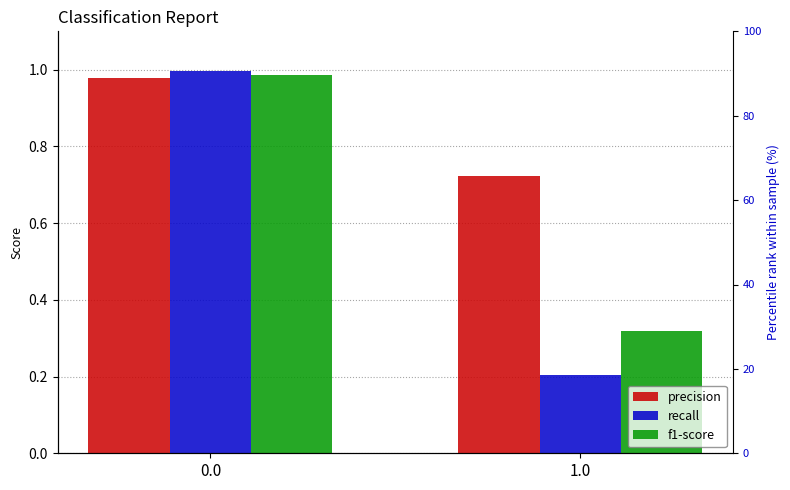

How many bars are there in each group?

3